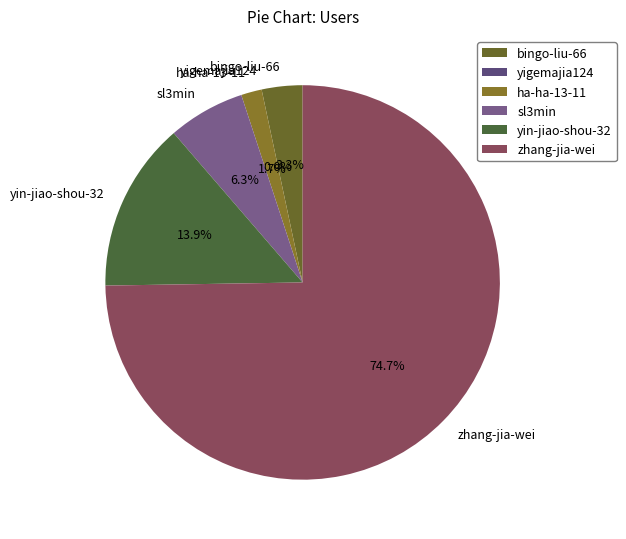

Between bingo-liu-66 and yin-jiao-shou-32, which is larger?

yin-jiao-shou-32